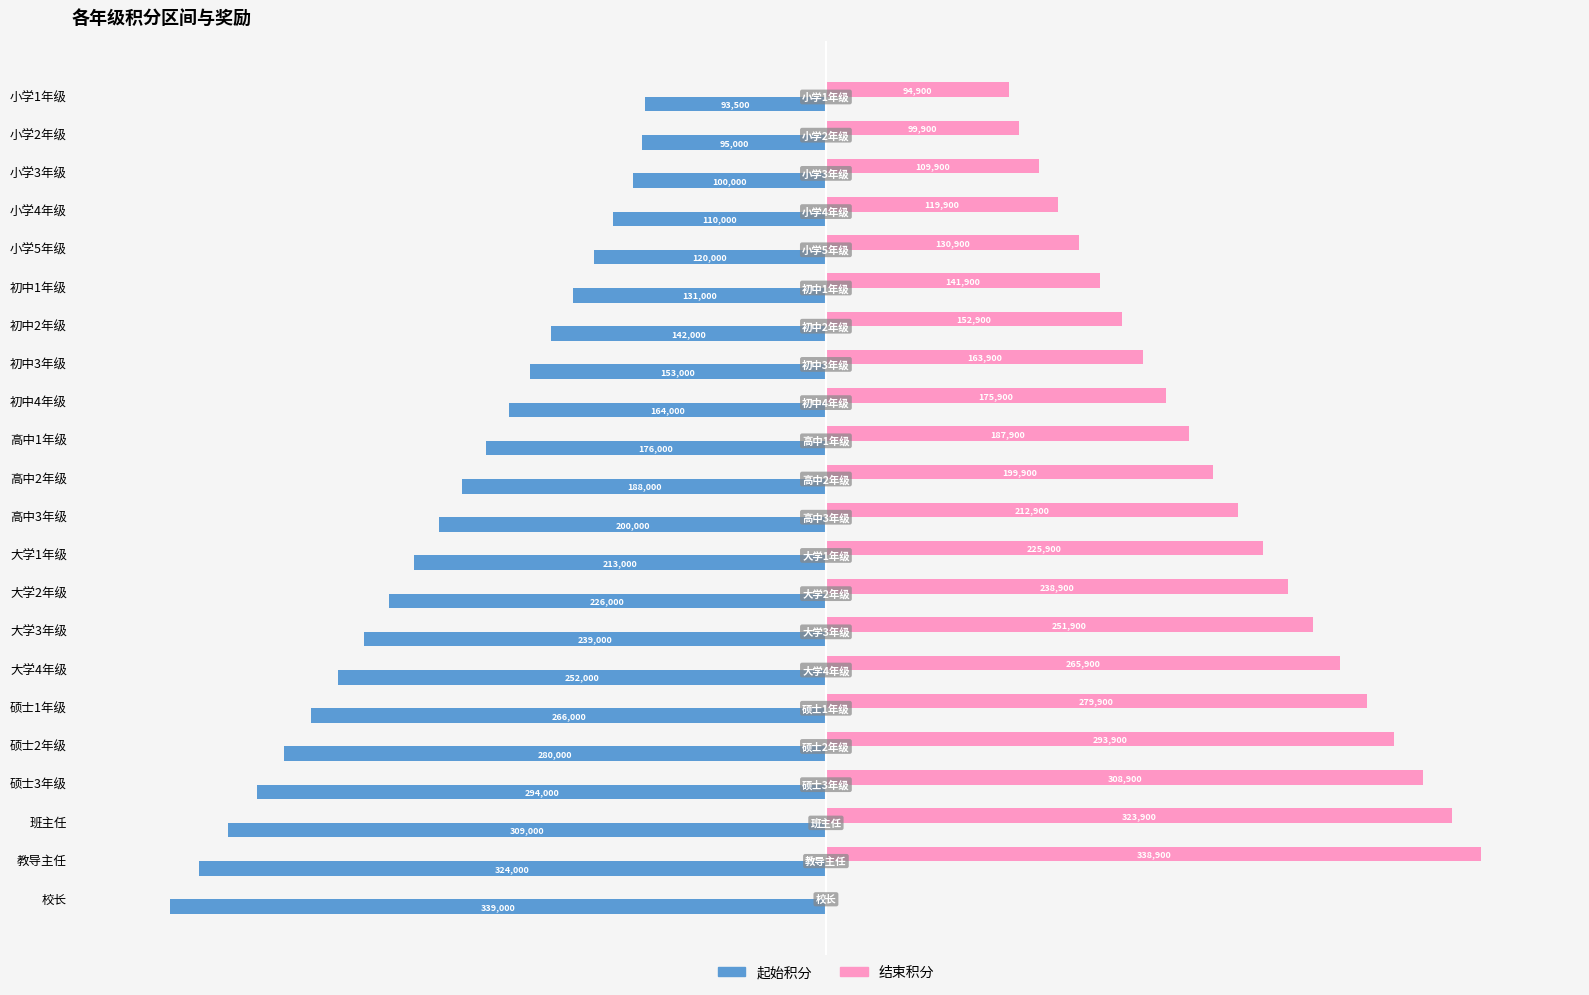

Which series has the largest total across all categories?

结束积分